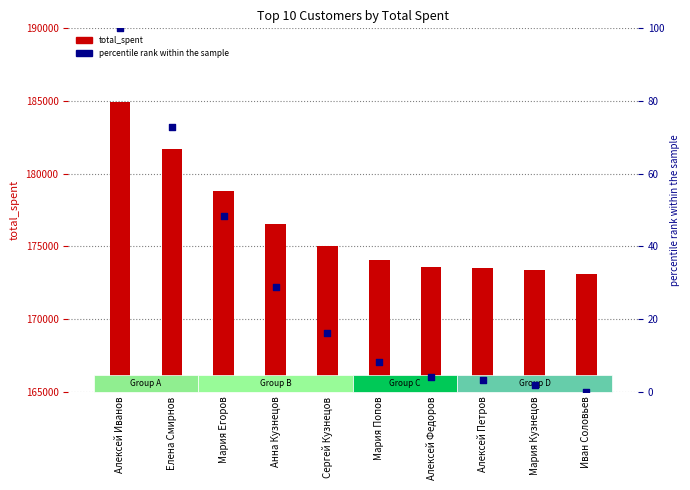

What is the total value across all series at Алексей Иванов?

185000.8